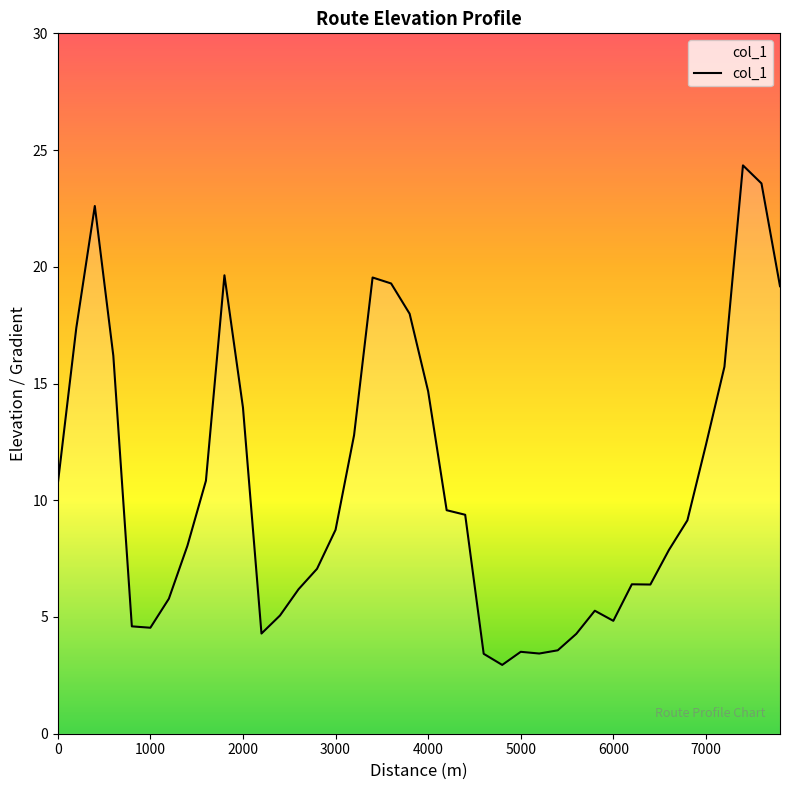

What is the maximum value shown in the chart?

24.3